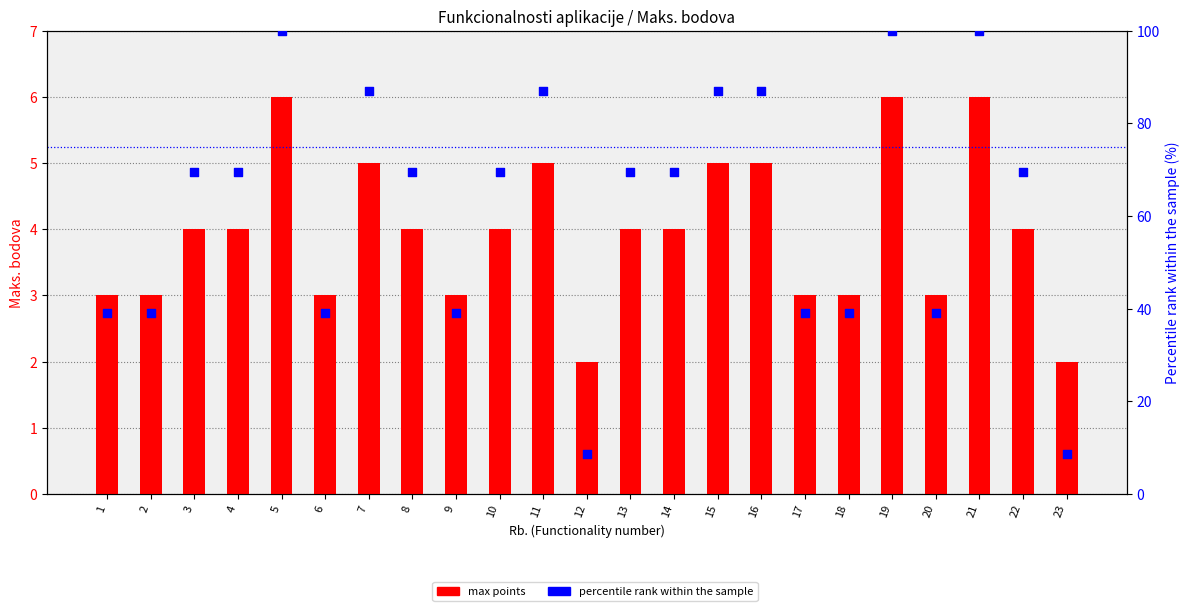

Which series reaches the minimum Y coordinate?

max points